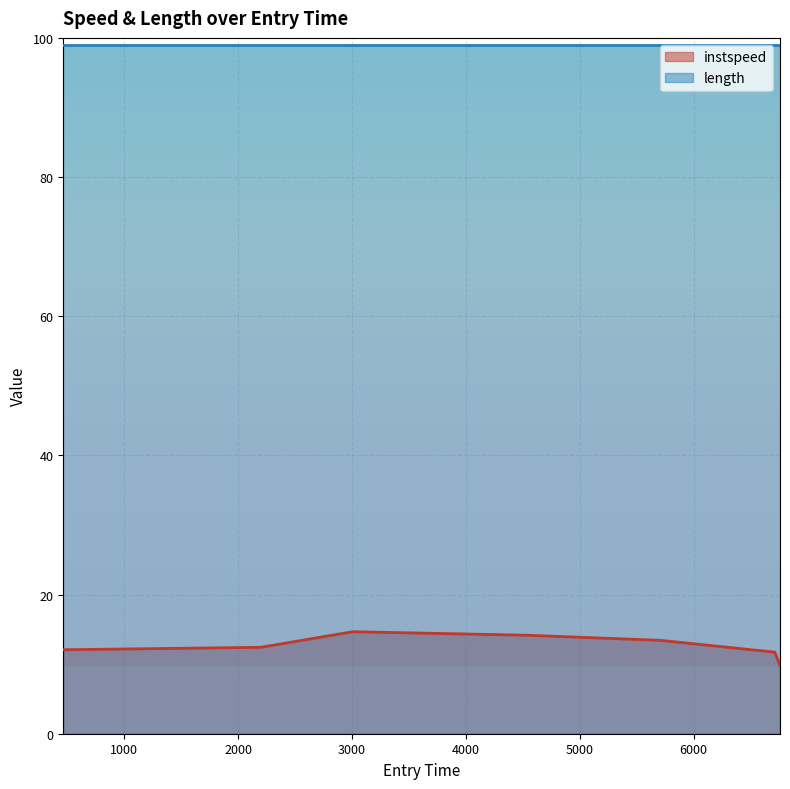

The value at 465.098816565992 is 12.1. True or false?

True